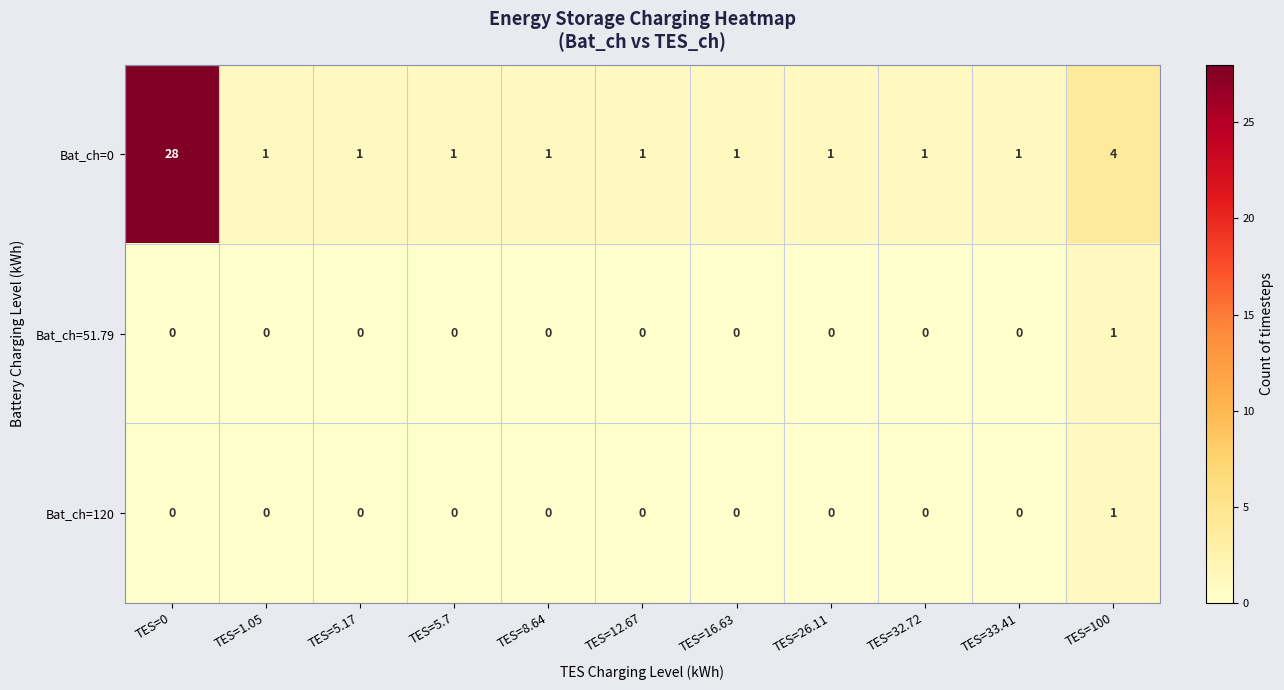

True or false: Bat_ch=0 has a value of 1 at TES=8.64.

True